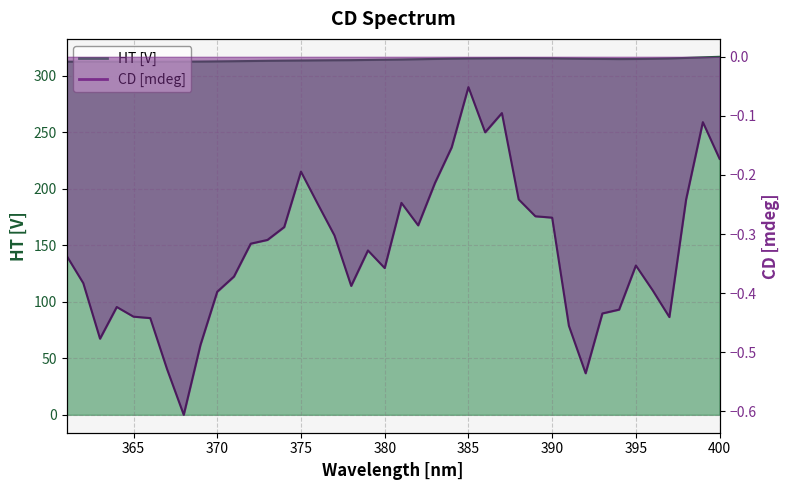

What is the sum of all HT [V] values?

12572.0